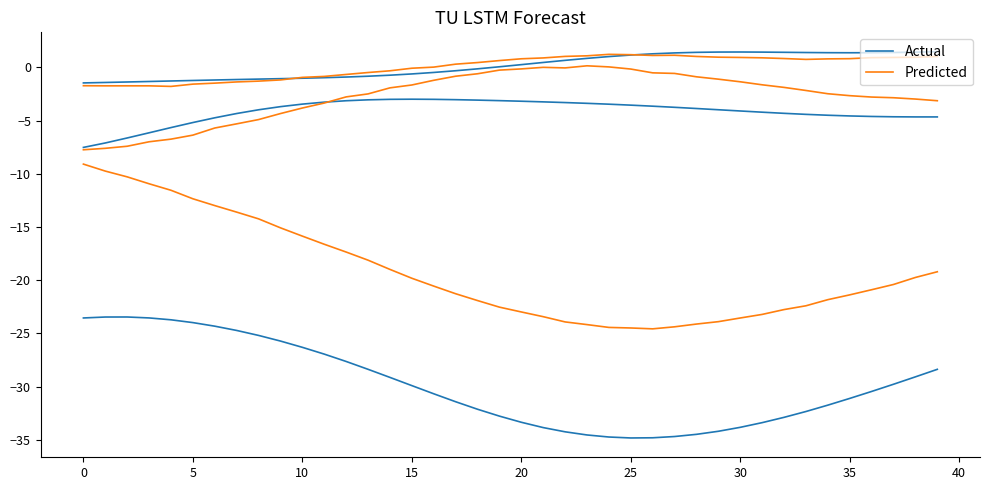

List the series in order of their overall mean, lowest first.

Actual, Predicted